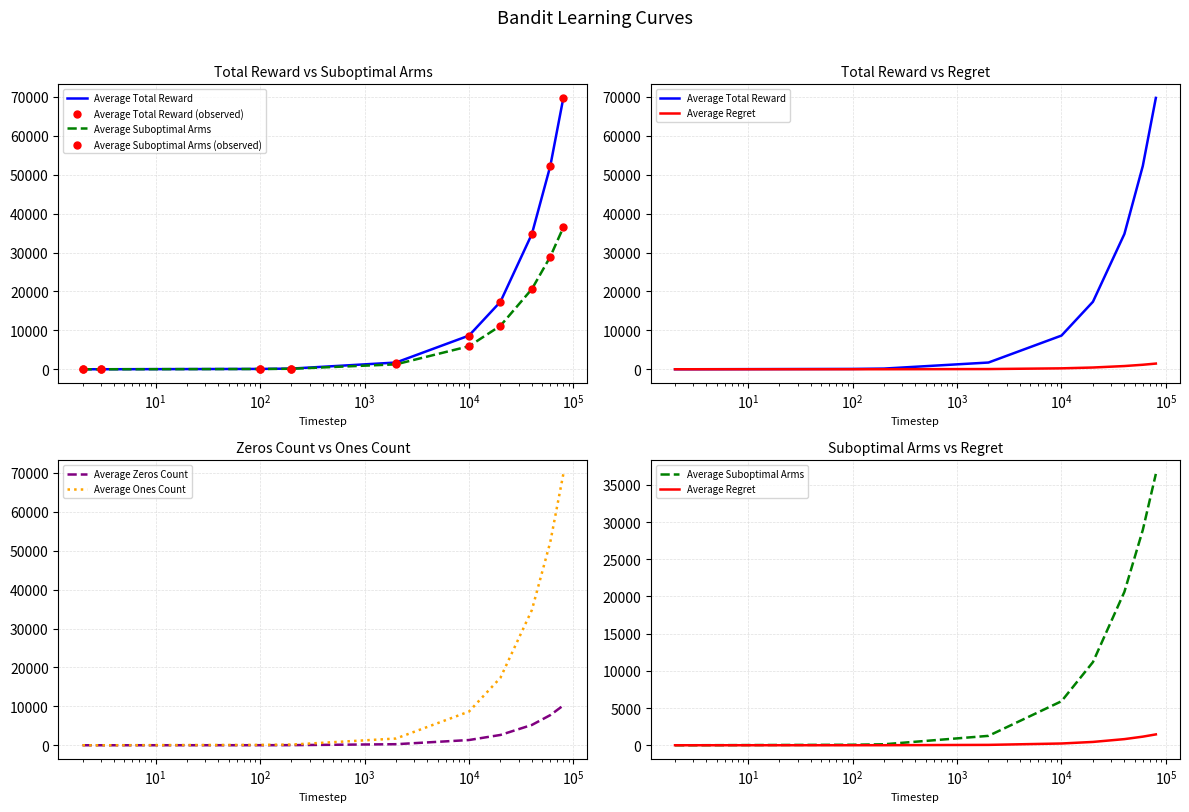

Is the value of Average Suboptimal Arms at 10000 greater than the value of Average Ones Count at 100?

Yes